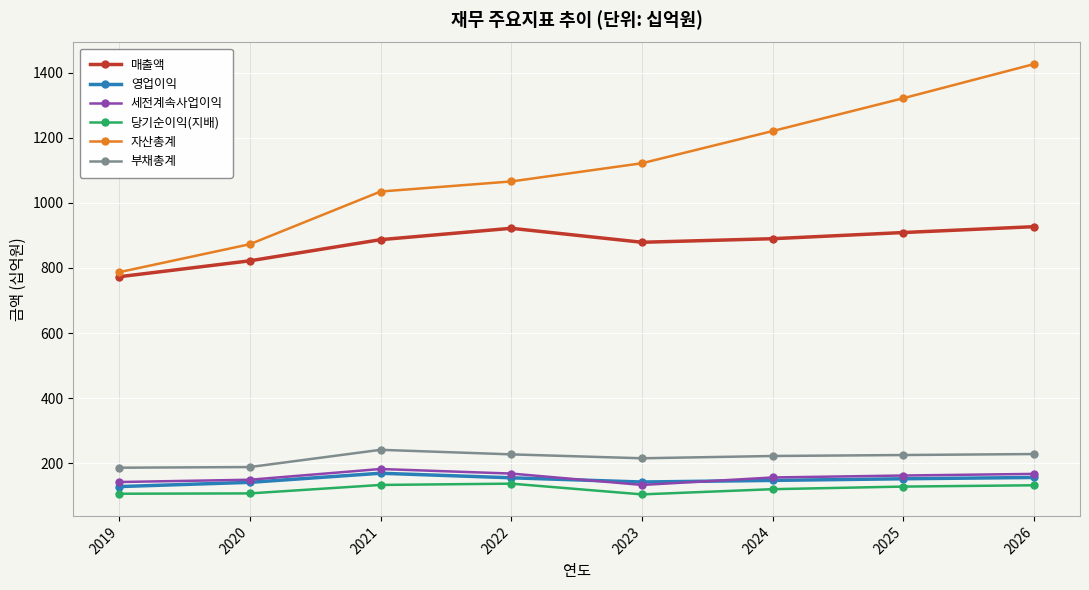

True or false: 세전계속사업이익 and 매출액 intersect in this chart.

False